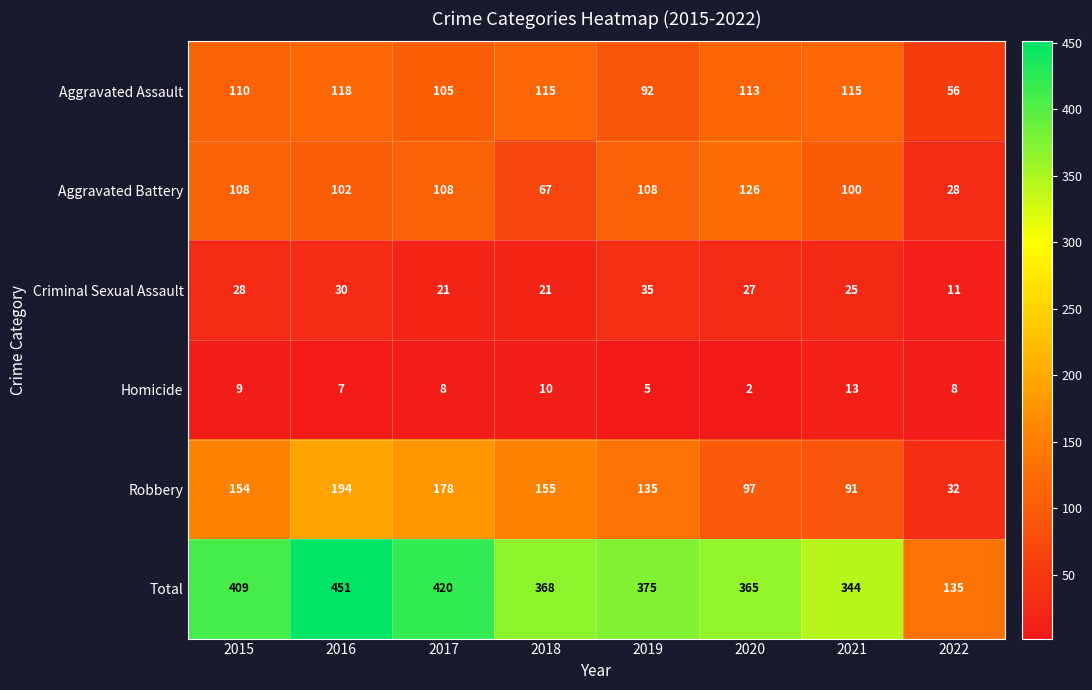

What is the greatest value displayed?

451